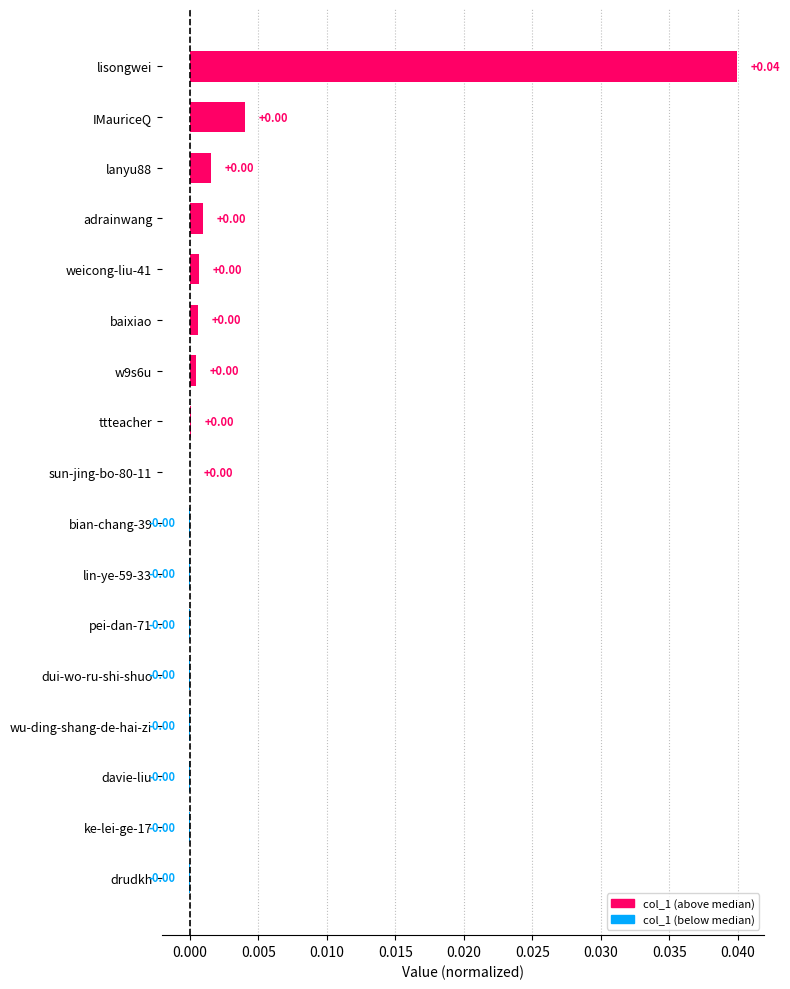

Which label corresponds to the largest value in the chart?

lisongwei